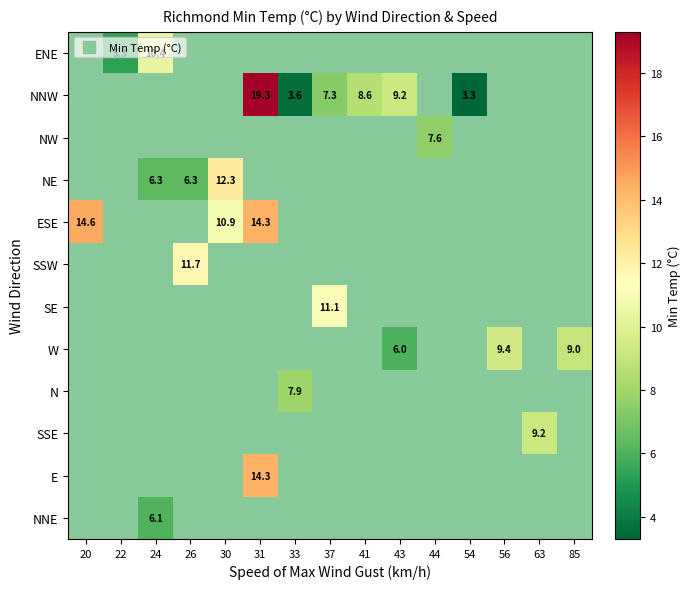

At which category does the chart reach its peak across all series?

31